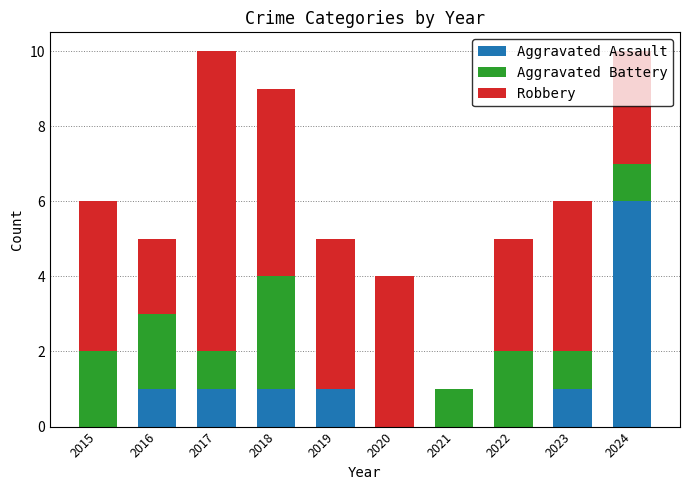

How many distinct data groups are displayed?

3